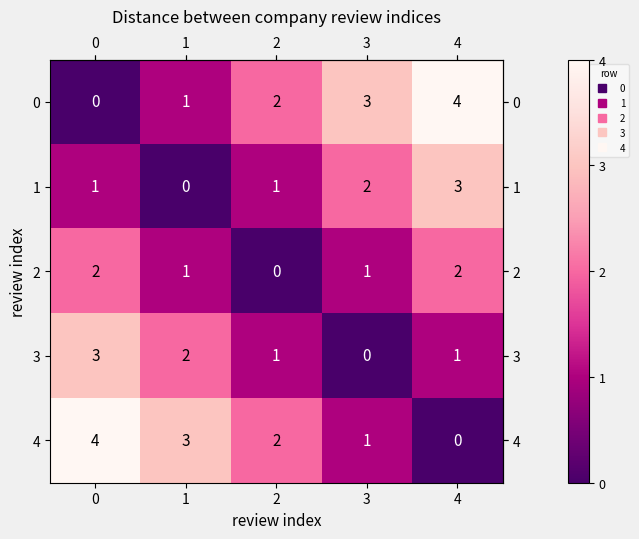

What is the difference between the maximum and minimum values in the 3 series?

3